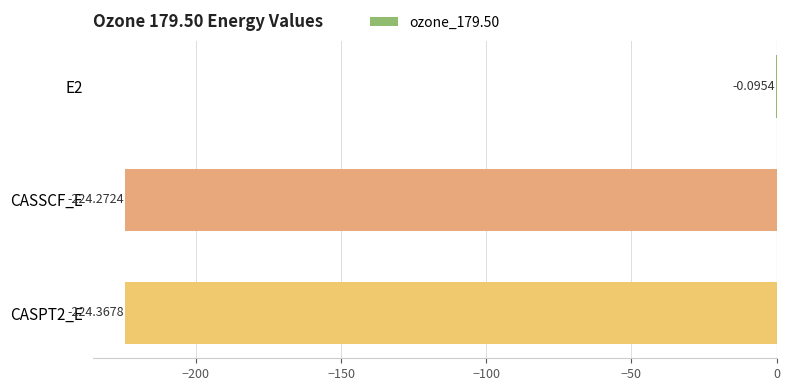

How many values exceed -224?

1